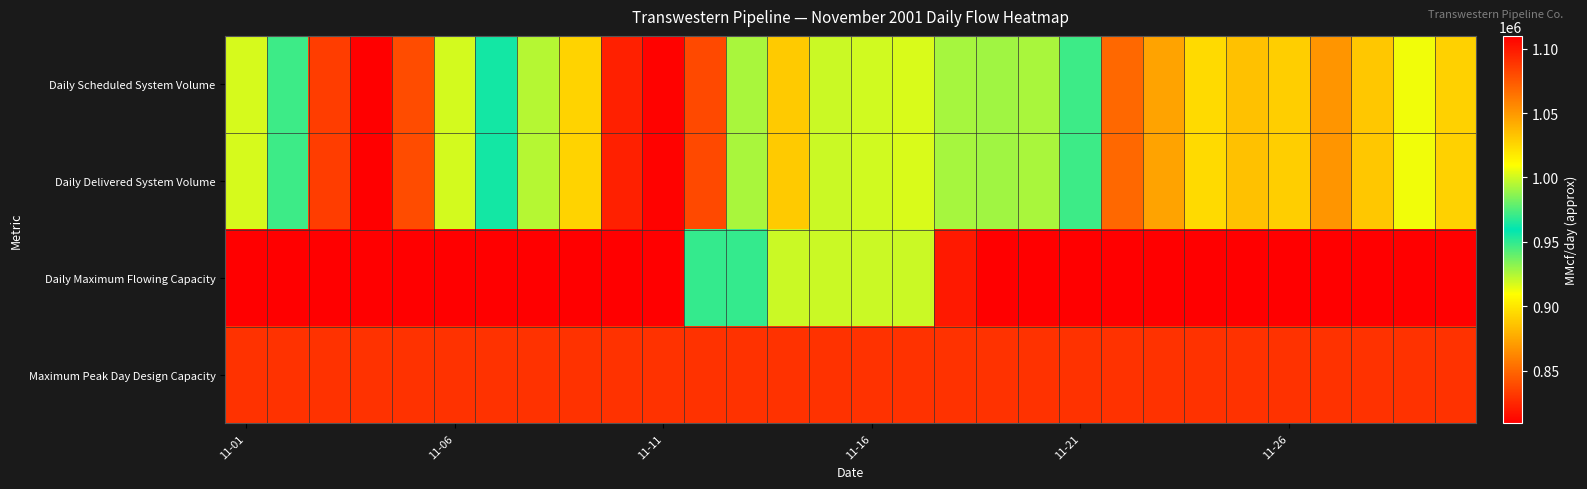

What is the minimum value shown in the chart?

808923